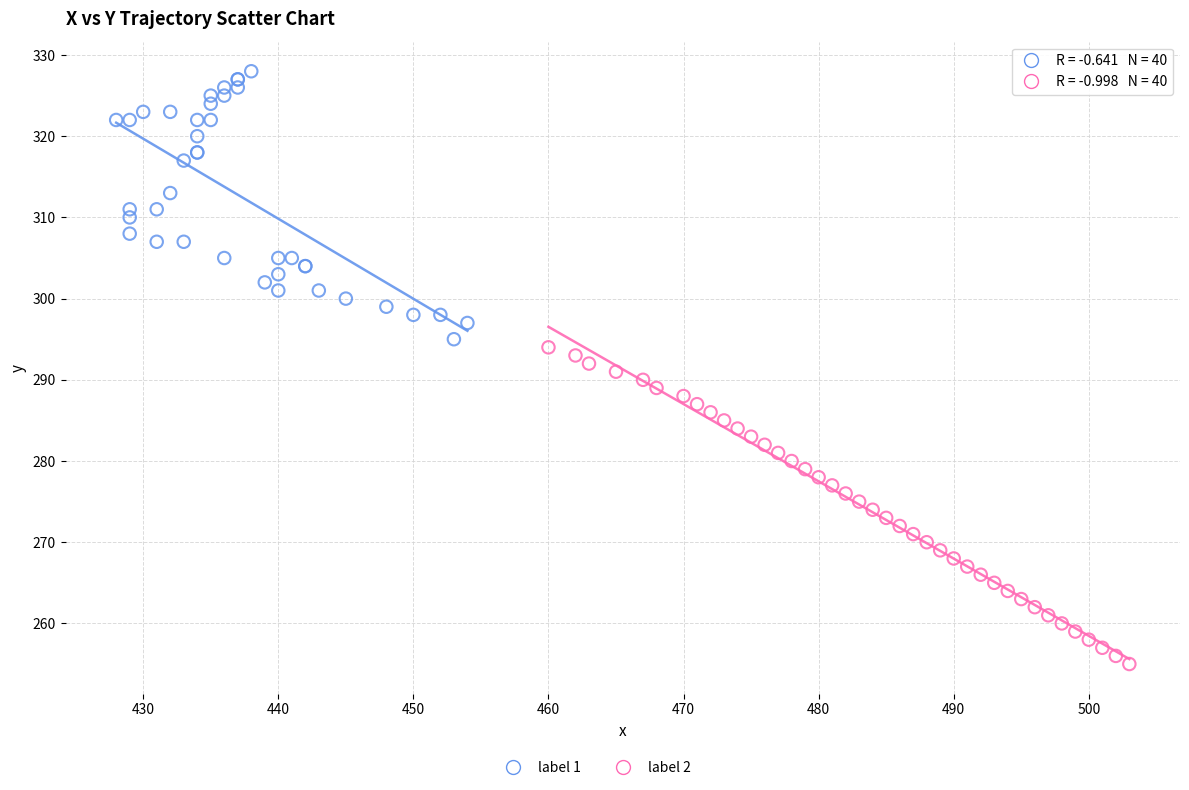

Which series has the largest Y range (max minus min)?

label 2